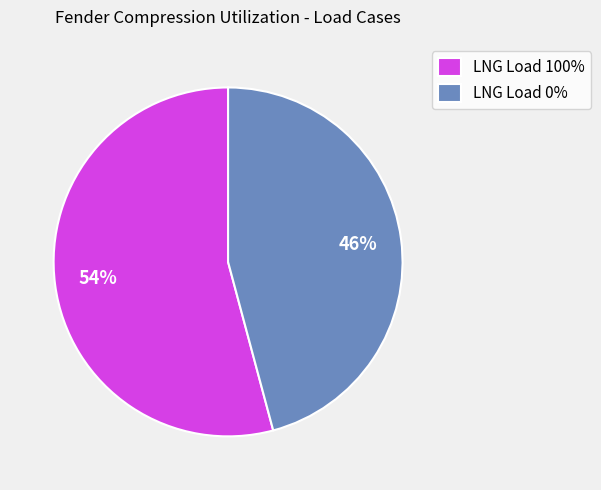

Which category has the smallest portion of the pie?

LNG Load 0%